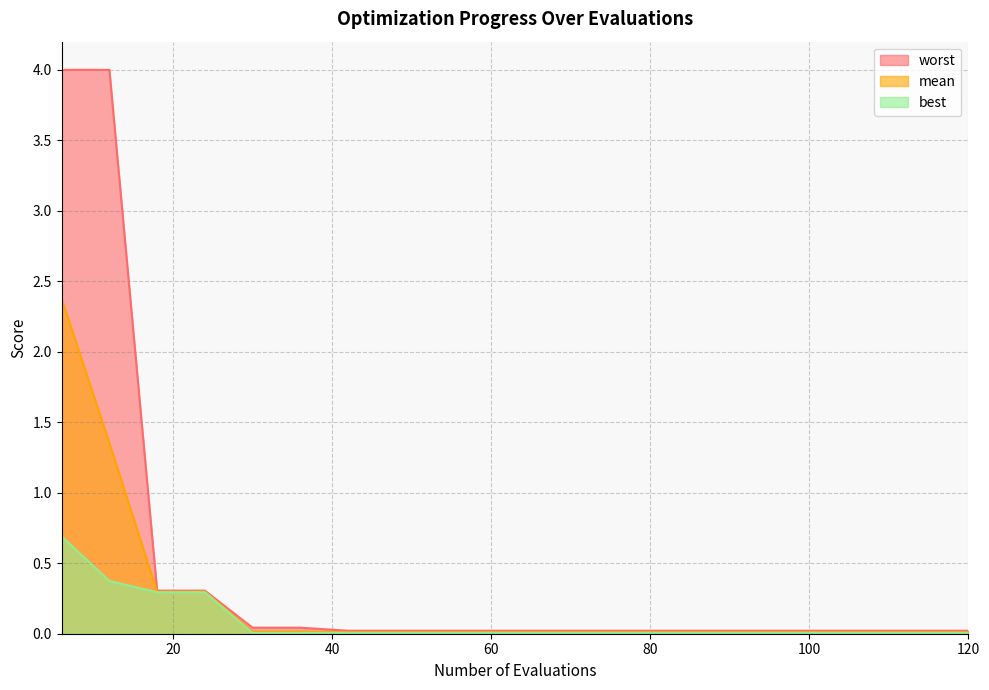

True or false: worst and mean cross at least once.

False